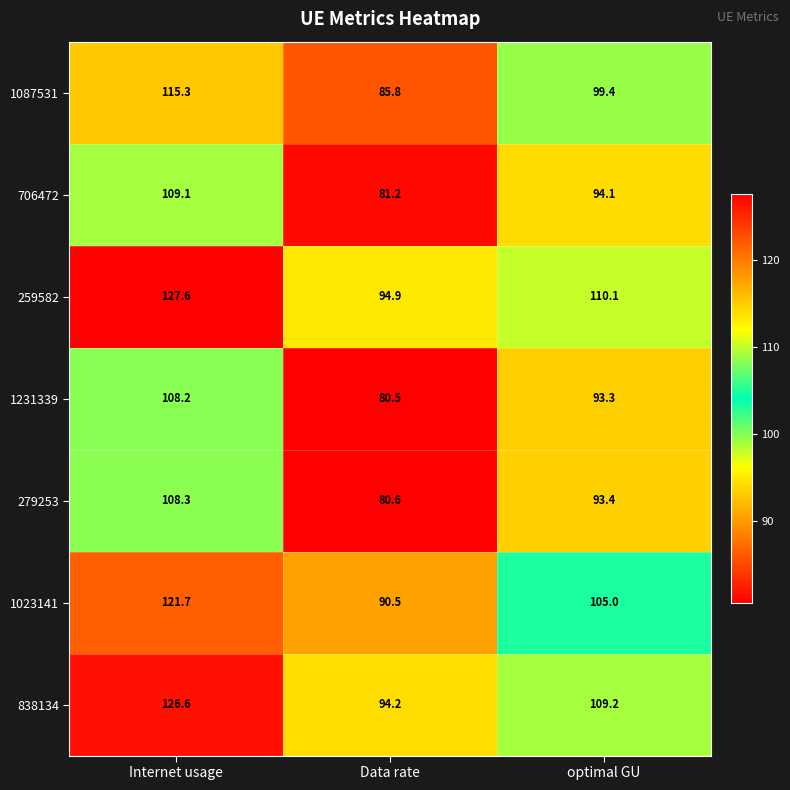

At which category is the sum across all series the highest?

Internet usage